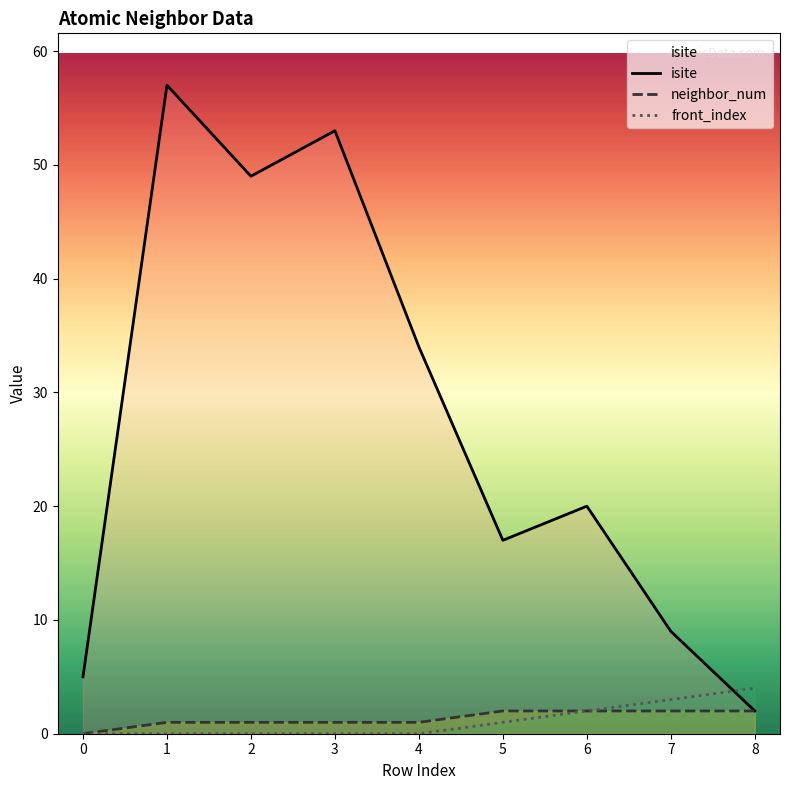

The front_index series shows 0 at 4. True or false?

True